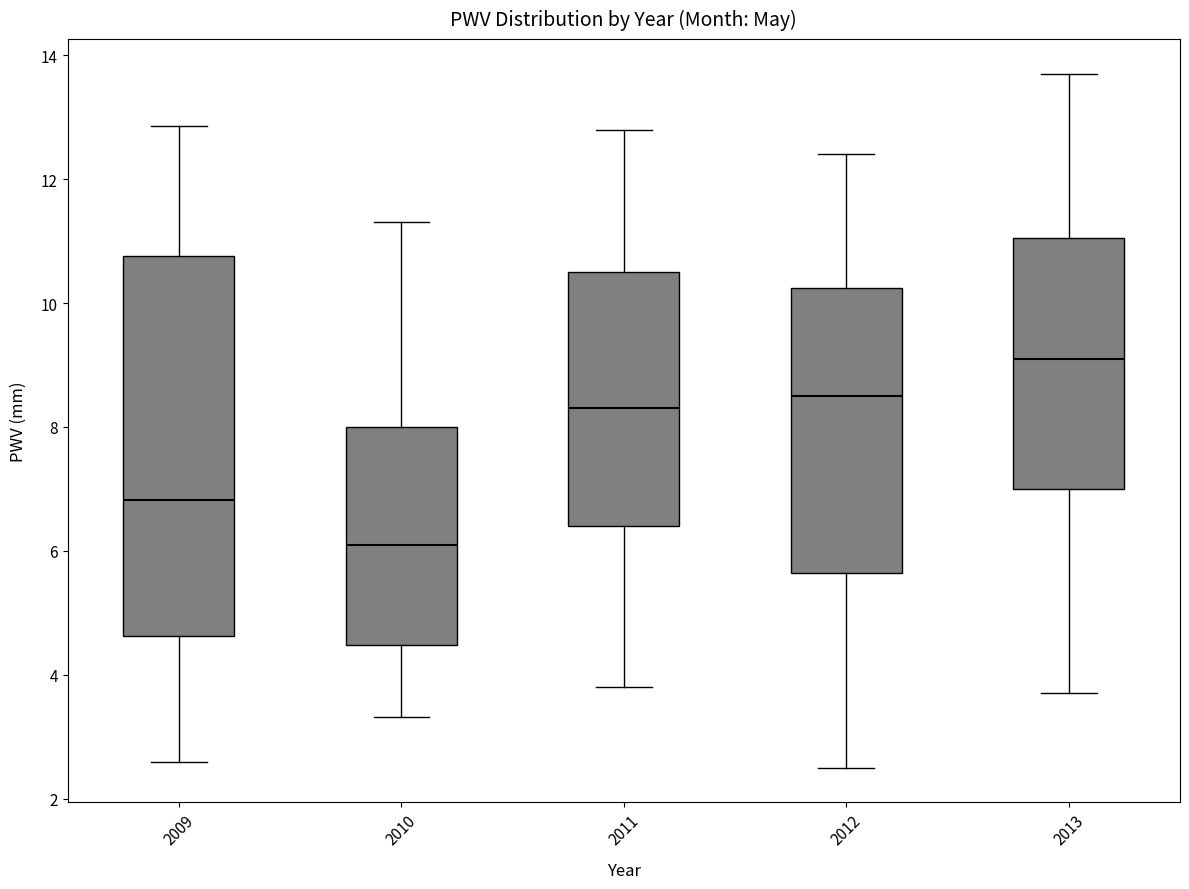

Which box is the tallest, from its lower edge to its upper edge?

2009